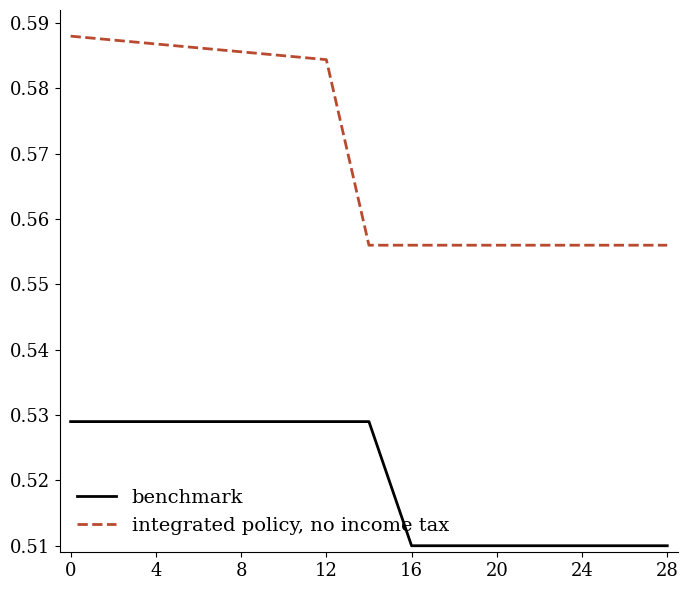

Which series has the largest total across all categories?

integrated policy, no income tax